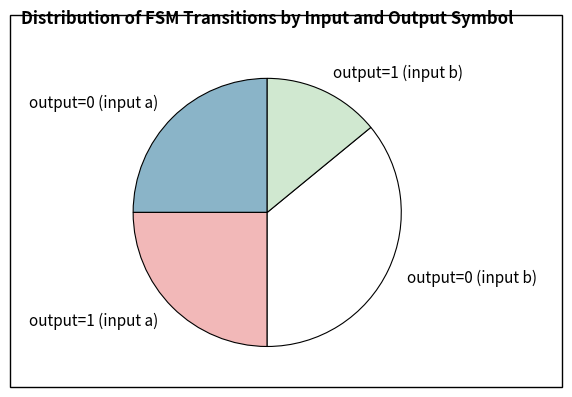

Is it true that output=0 (input b) is 25% of the pie?

False